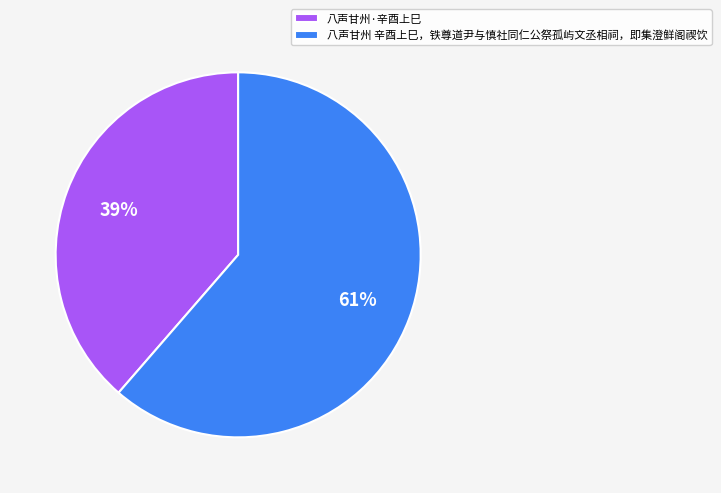

To the nearest percent, what is the combined percentage of 八声甘州 辛酉上巳，铁尊道尹与慎社同仁公祭孤屿文丞相祠，即集澄鲜阁禊饮 and 八声甘州·辛酉上巳?

100%